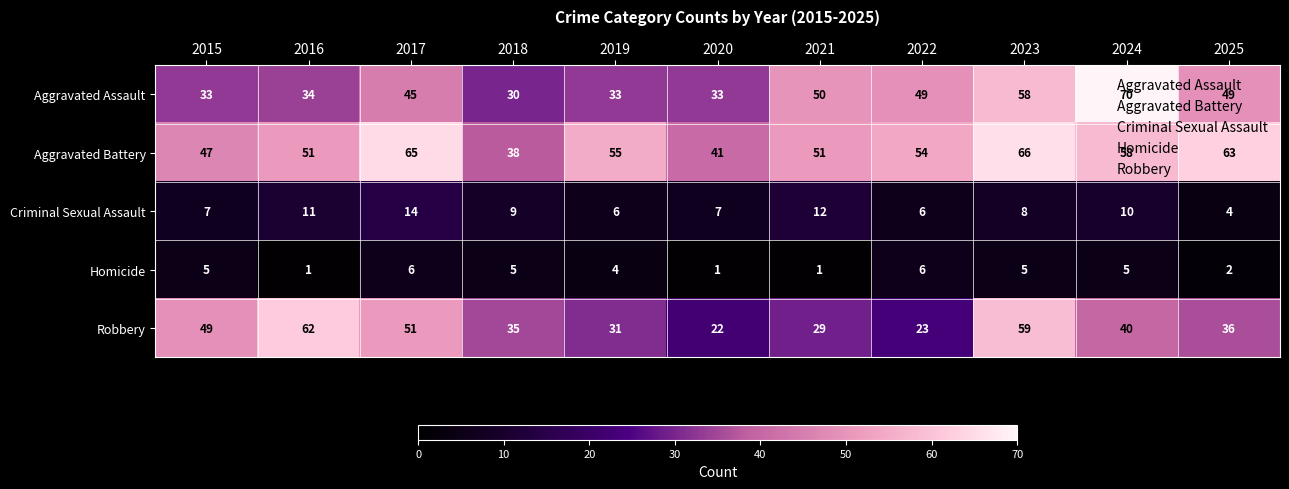

True or false: Criminal Sexual Assault has a value of 7 at 2020.

True